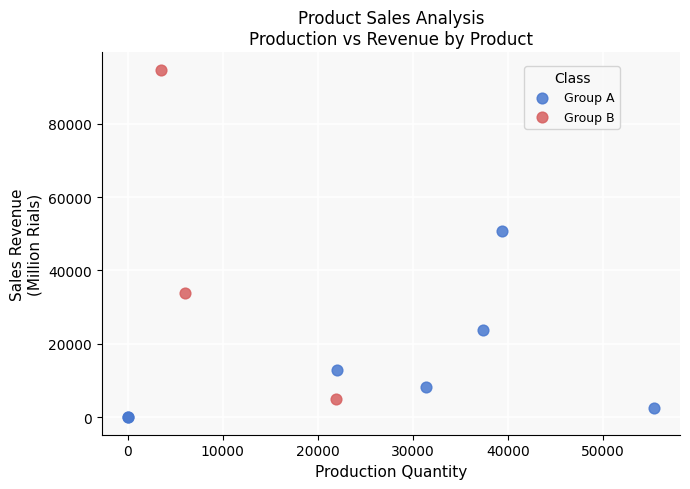

Which series reaches the maximum Y coordinate?

Group B